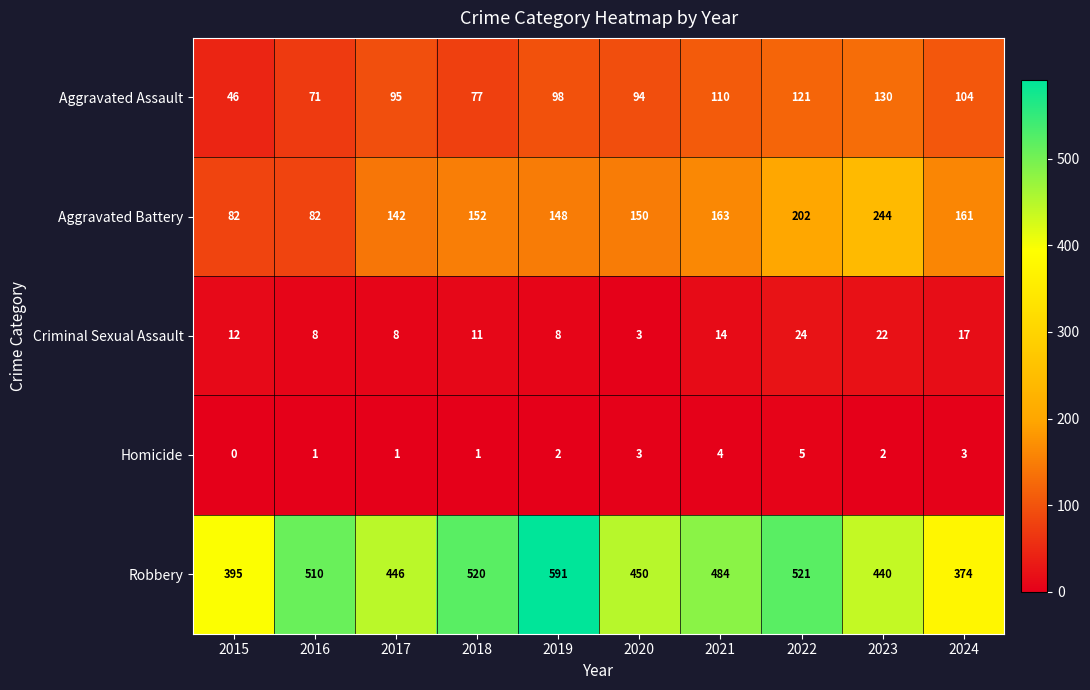

What is the maximum value shown in the chart?

591